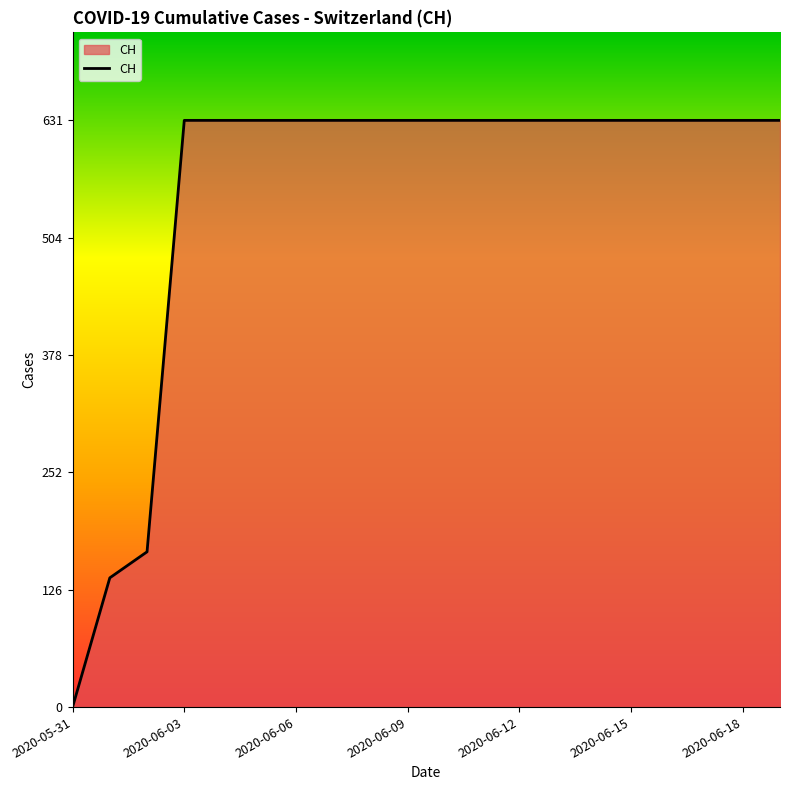

What is the difference between the maximum and minimum values?

631